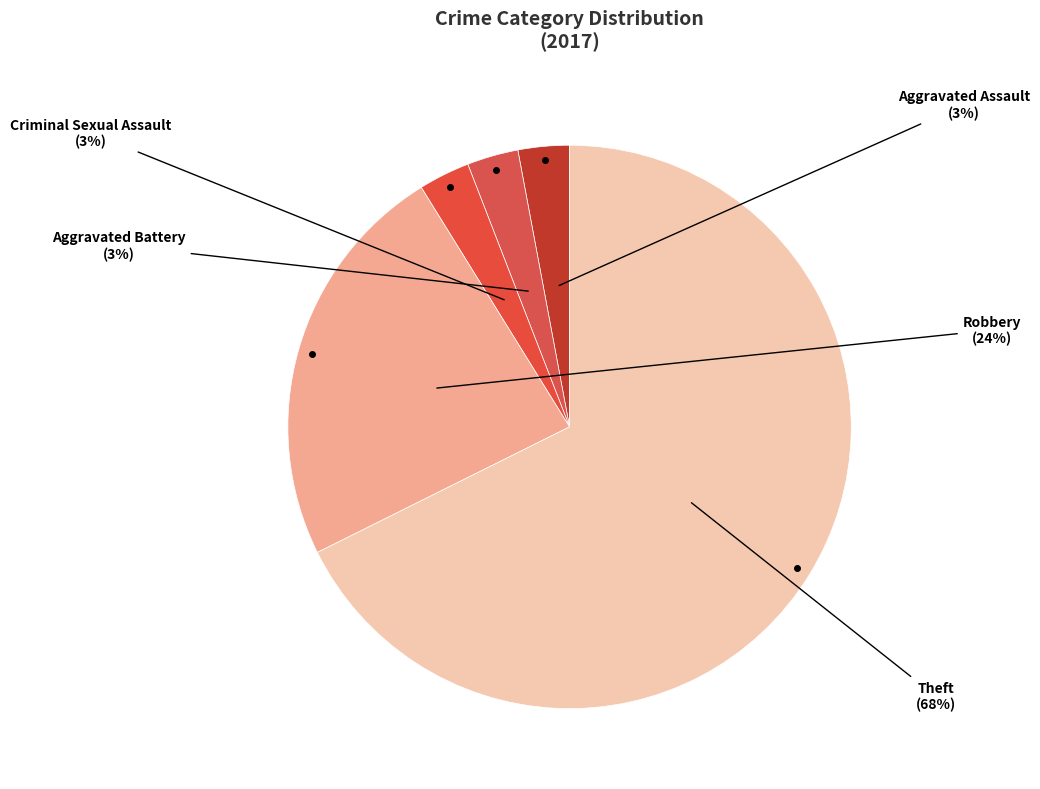

Is it true that Aggravated Battery is 3% of the pie?

True